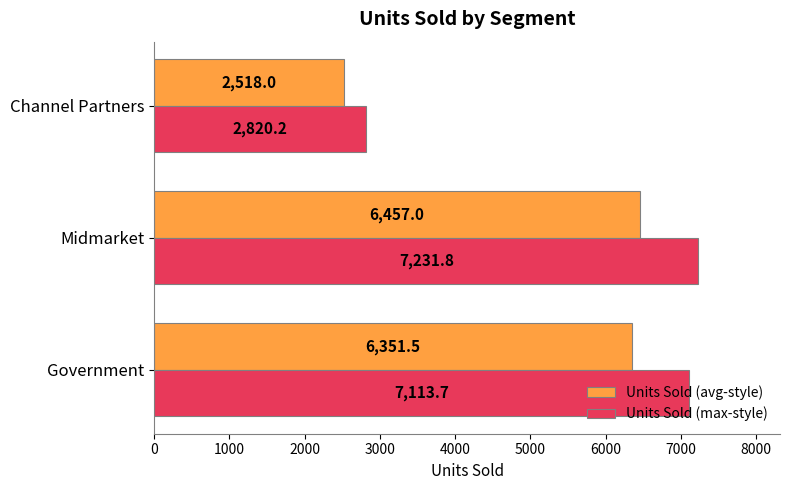

At which category is the sum across all series the highest?

Midmarket